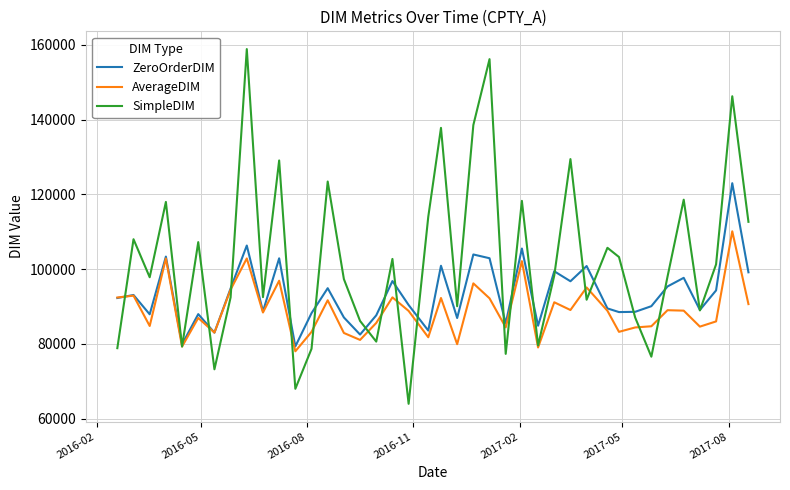

At how many categories does at least one series exceed 80909?

38